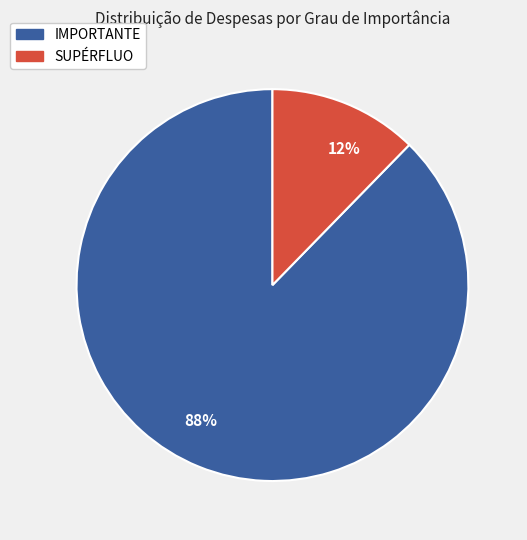

Does 88% represent more than half of the total?

Yes